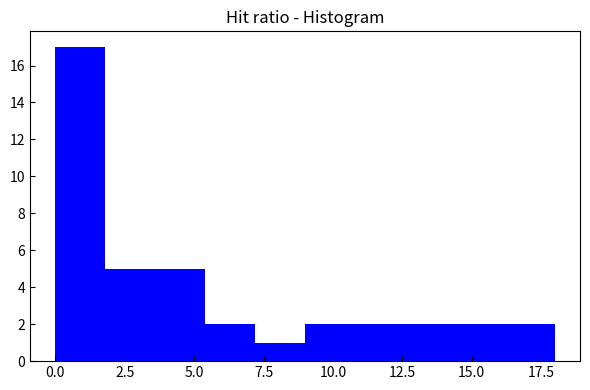

Read against the x-axis, roughly where is the centre of the tallest bar?

1.0